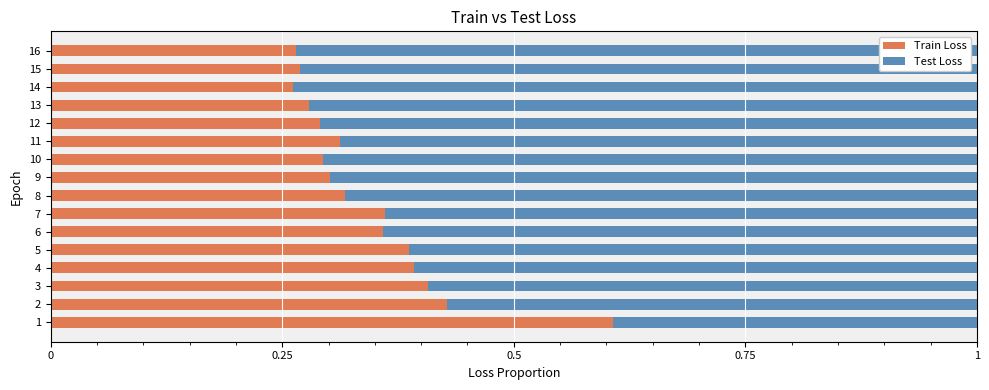

The value of Train Loss at 2 is 0.4. True or false?

True